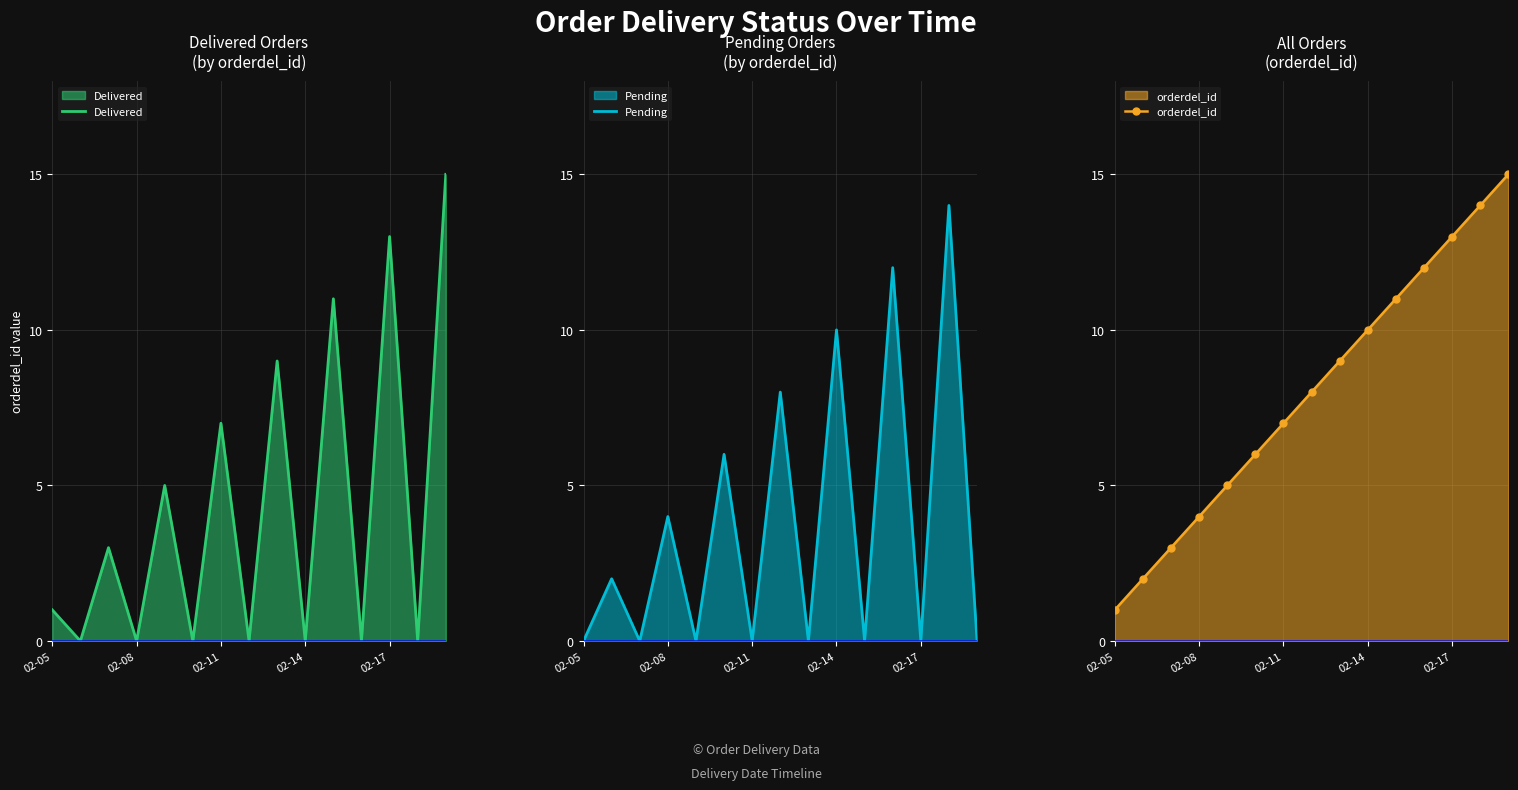

True or false: Delivered has a value of 7 at 02-11.

True